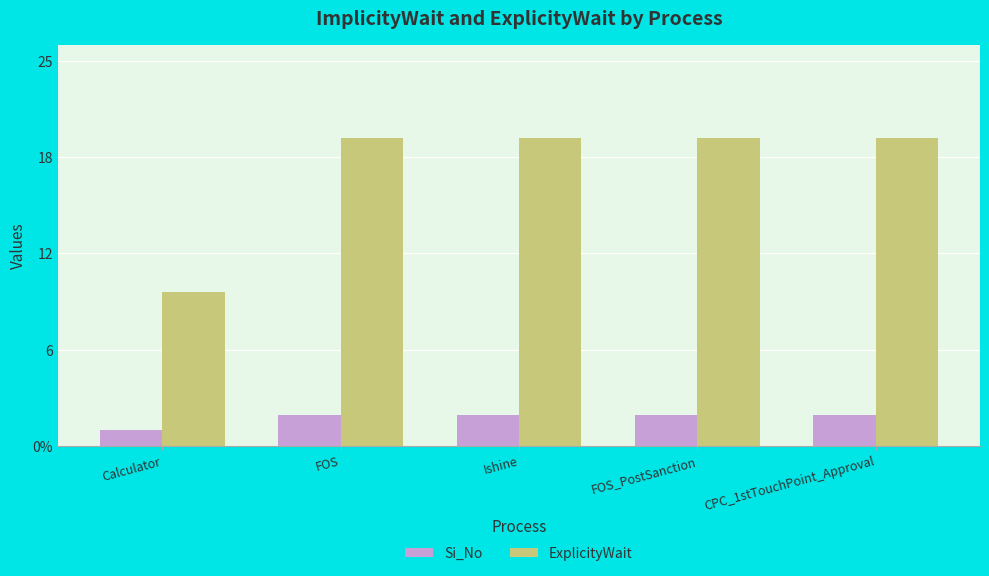

Rank the series by their maximum value, from lowest to highest.

Si_No, ExplicityWait